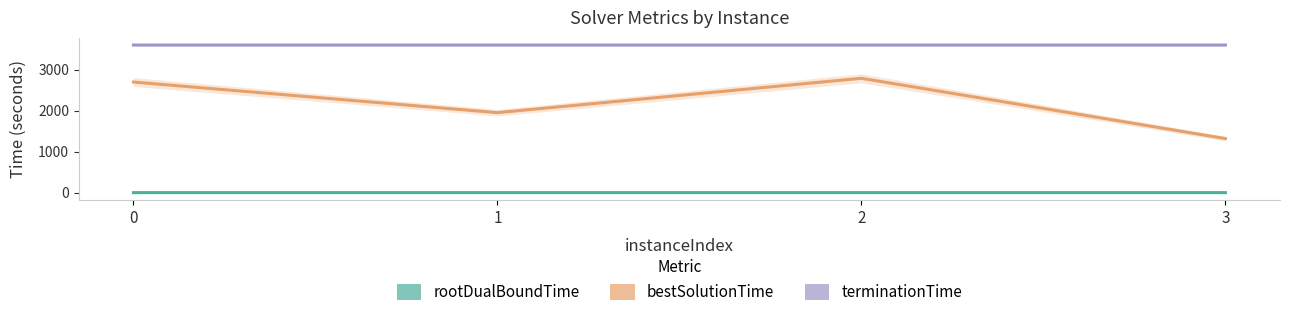

List the labels in order of rootDualBoundTime value, smallest first.

1, 0, 3, 2